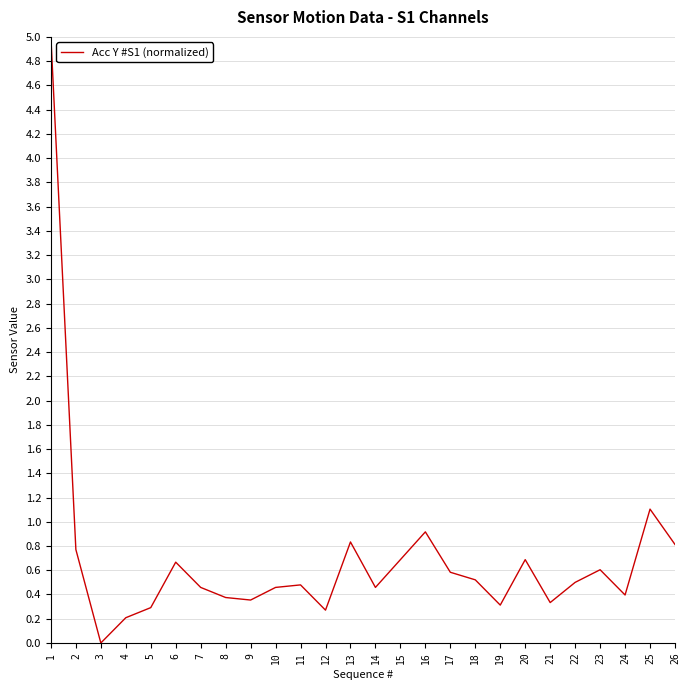

Reading left to right, transcribe all the data shown in this chart.

5.0	0.8	0.0	0.2	0.3	0.7	0.5	0.4	0.4	0.5	0.5	0.3	0.8	0.5	0.7	0.9	0.6	0.5	0.3	0.7	0.3	0.5	0.6	0.4	1.1	0.8